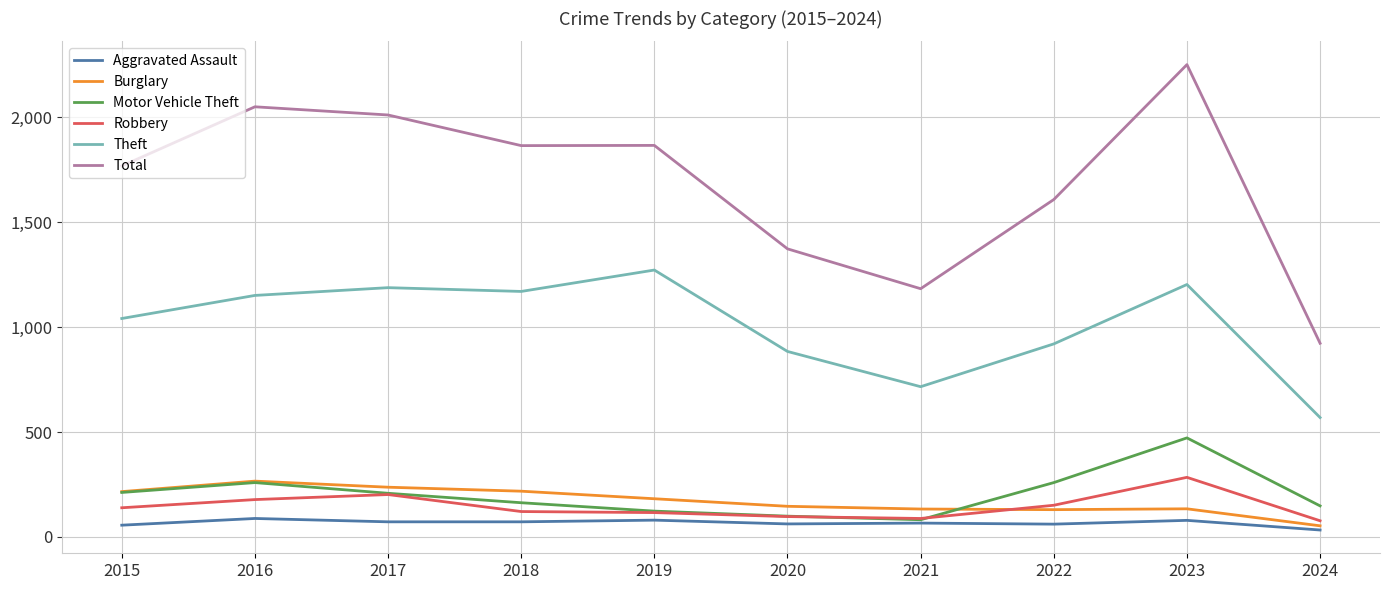

True or false: Robbery and Theft intersect in this chart.

False